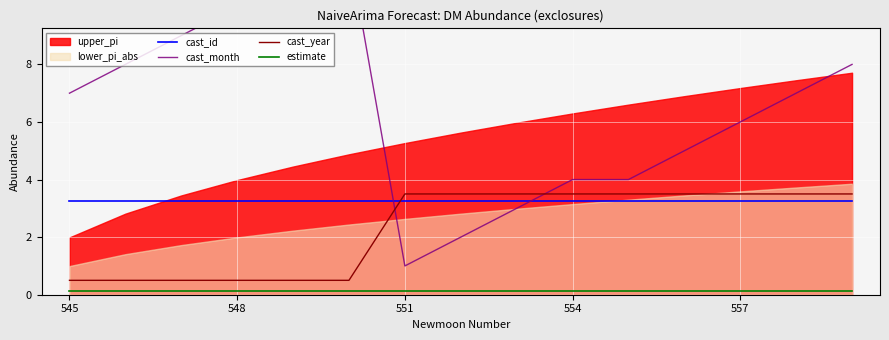

True or false: estimate and cast_id intersect in this chart.

False